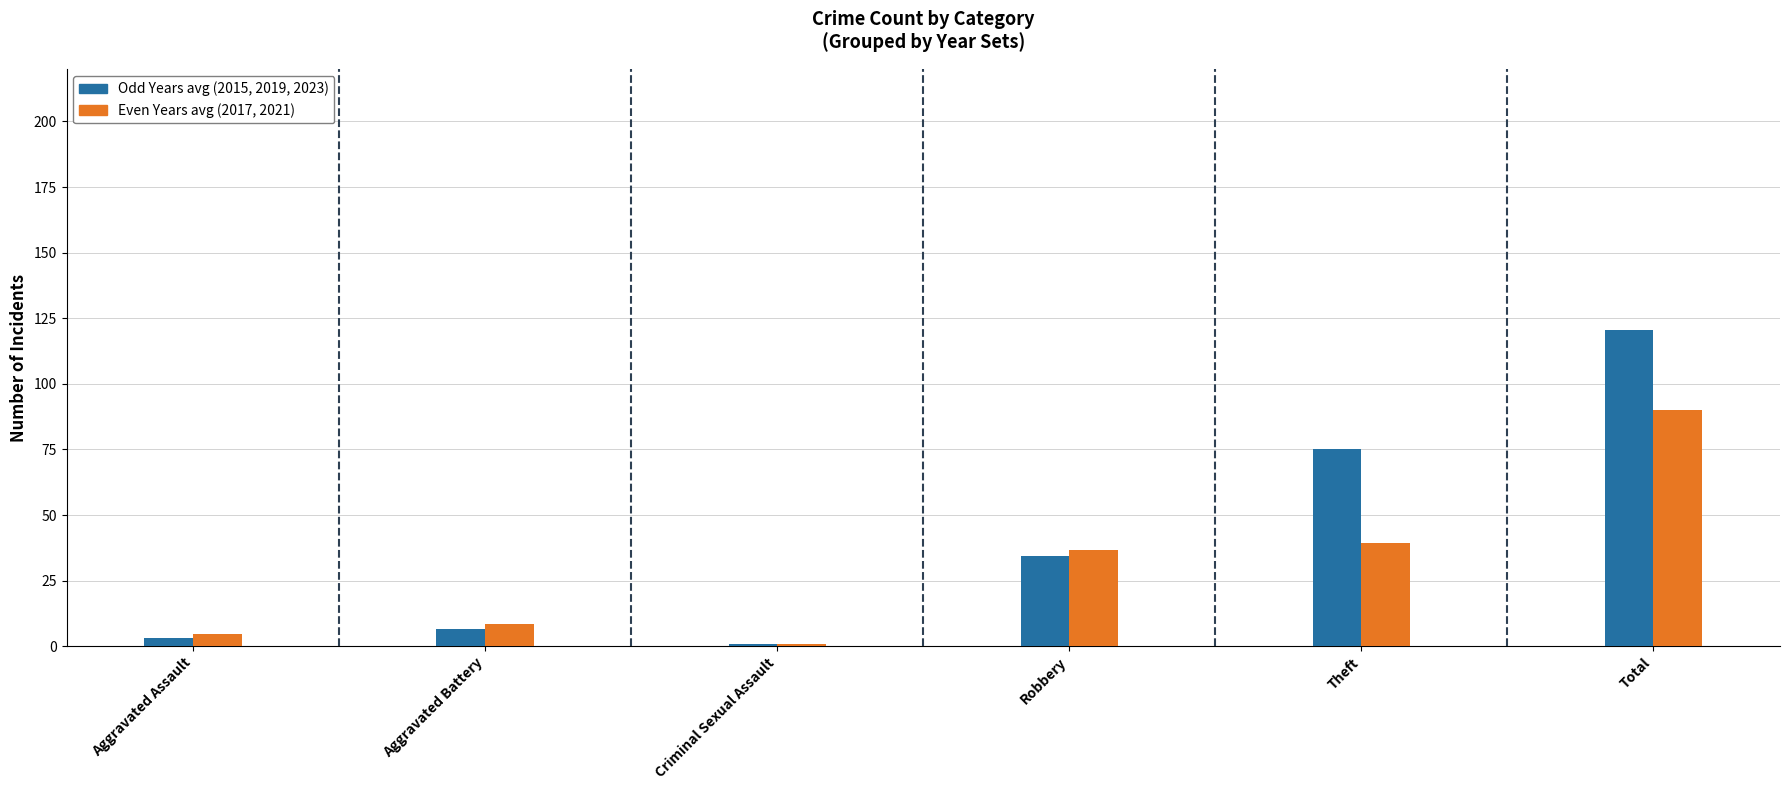

Which category has the highest value across all series?

Total